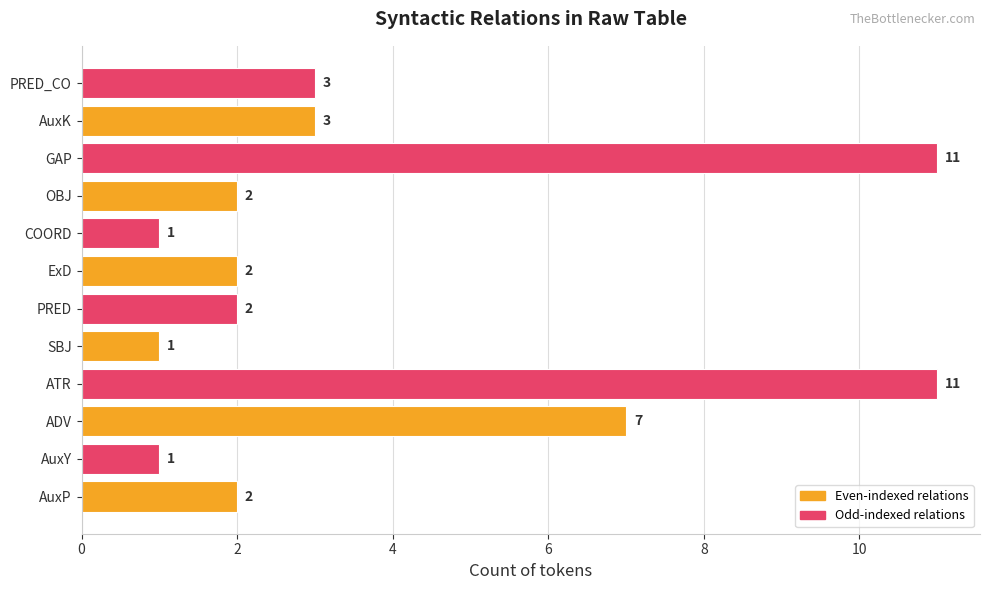

Is it true that the value at AuxK is 2?

False